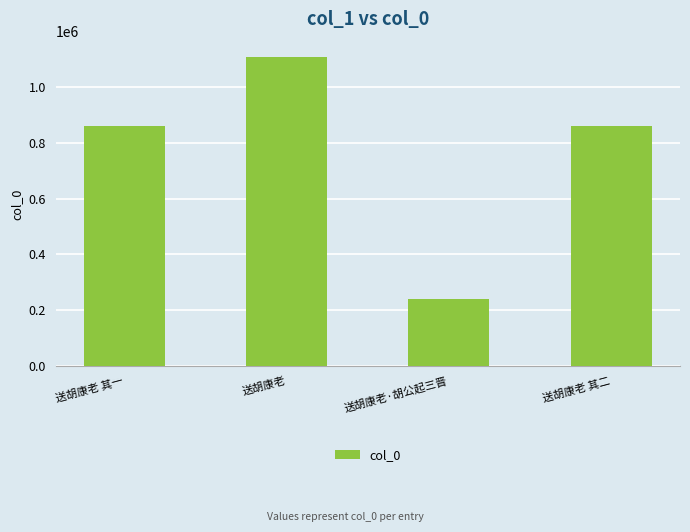

Does the chart contain any negative values?

No